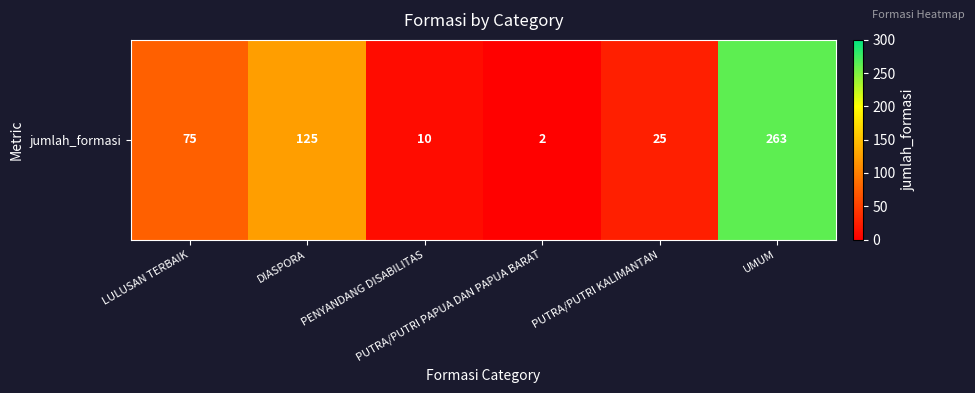

List the labels in order of value, largest first.

UMUM, DIASPORA, LULUSAN TERBAIK, PUTRA/PUTRI KALIMANTAN, PENYANDANG DISABILITAS, PUTRA/PUTRI PAPUA DAN PAPUA BARAT